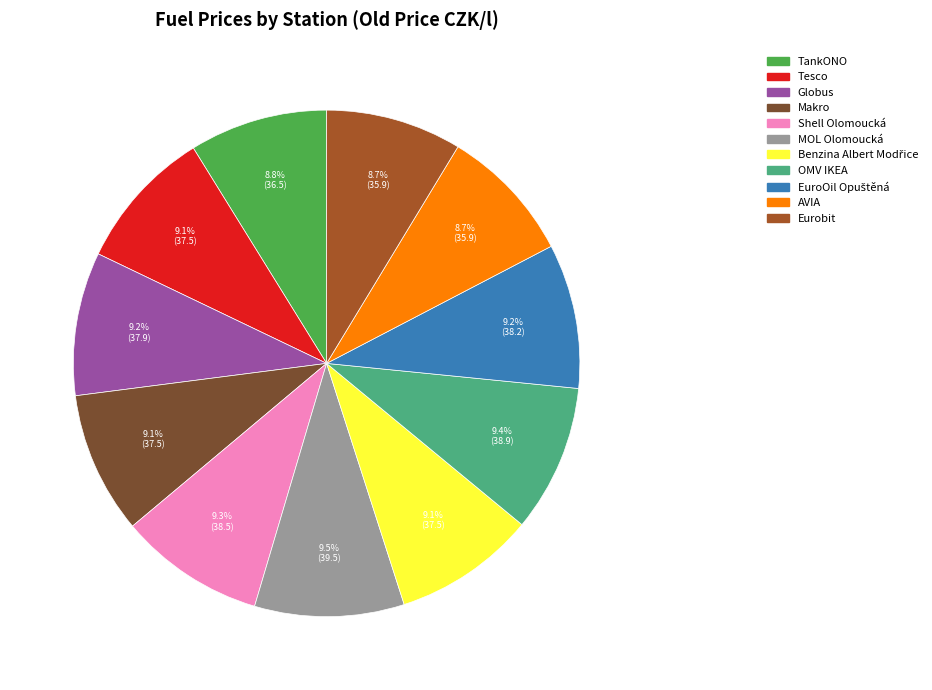

To the nearest percent, what percentage of the pie is AVIA?

9%